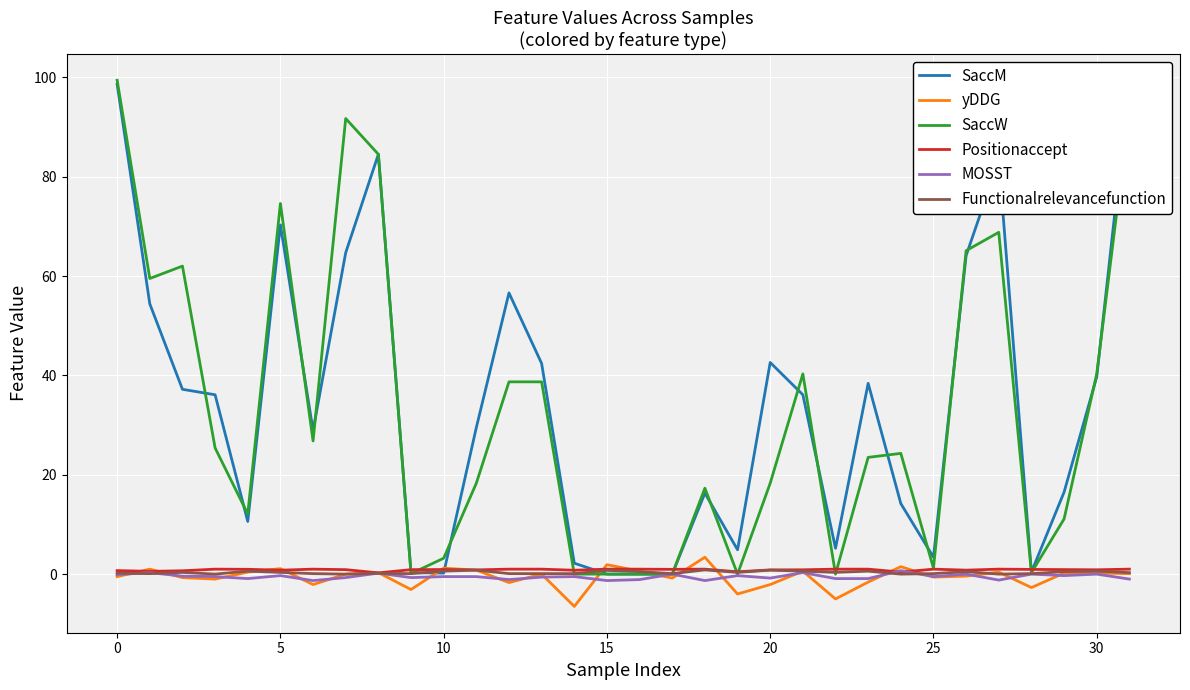

At which label is SaccW closest to 49?

21